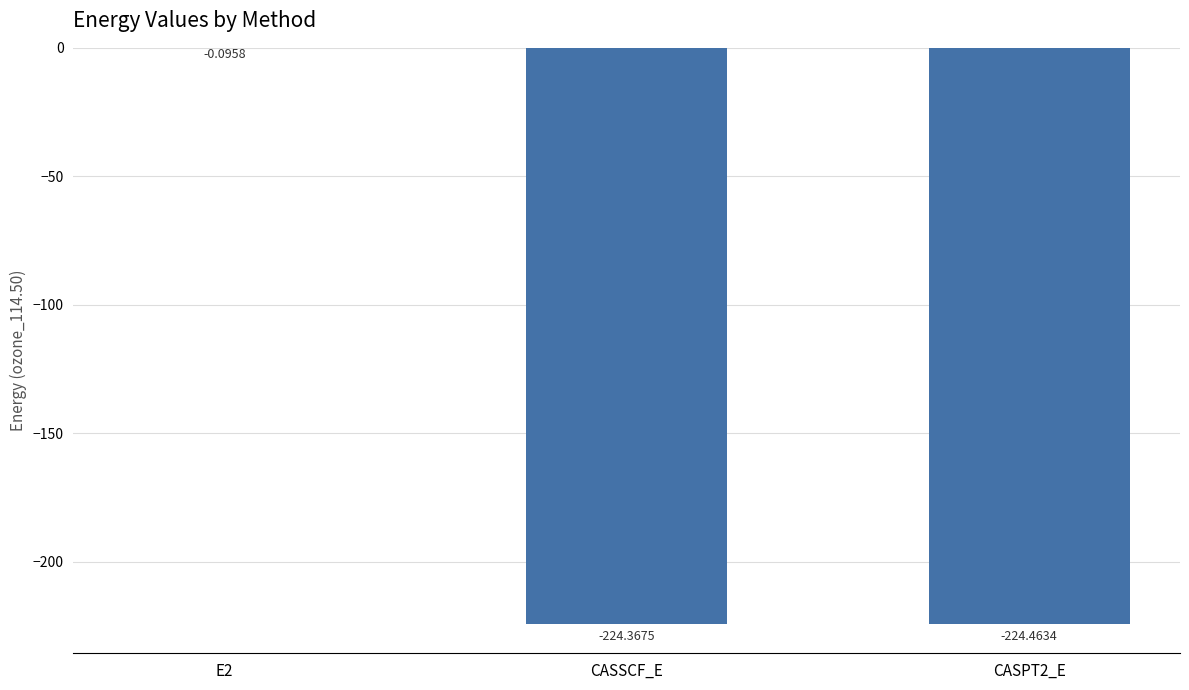

Count the number of values greater than -224.

1